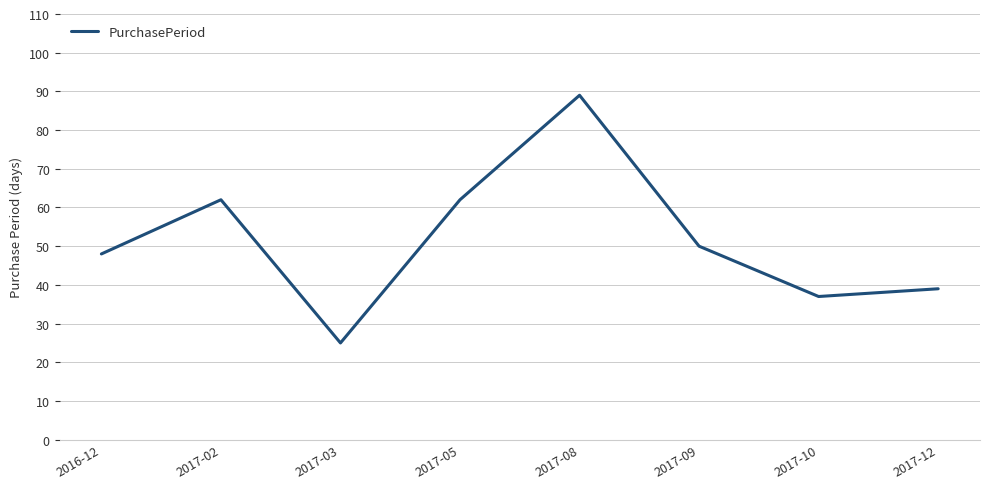

Is this an area chart (filled region under the line)?

No